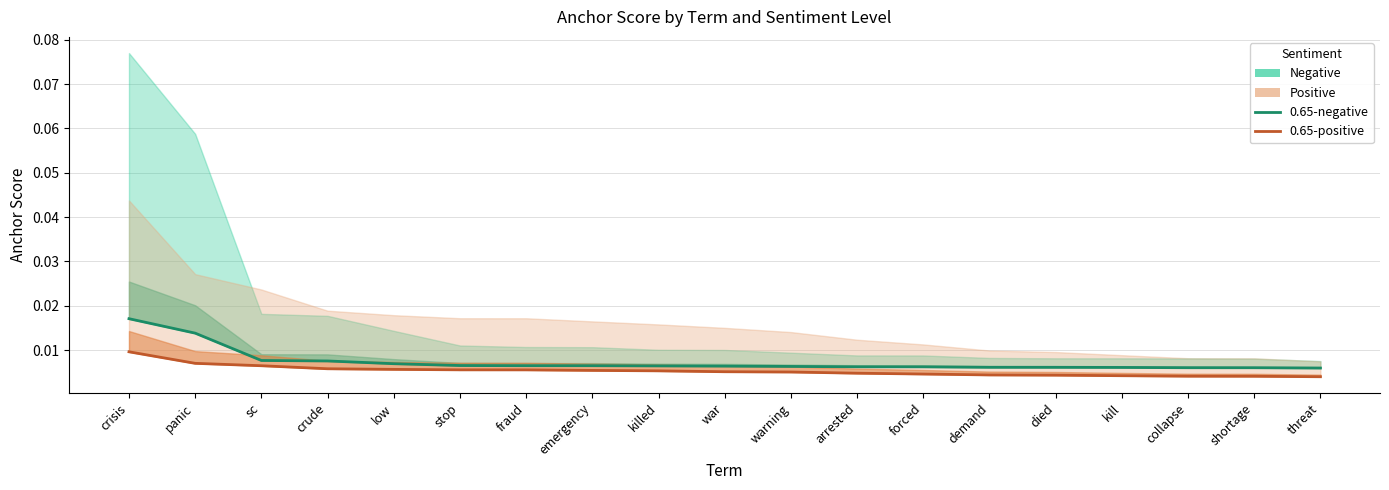

Where is 0.65-negative anchor nearest to the value 0?

threat